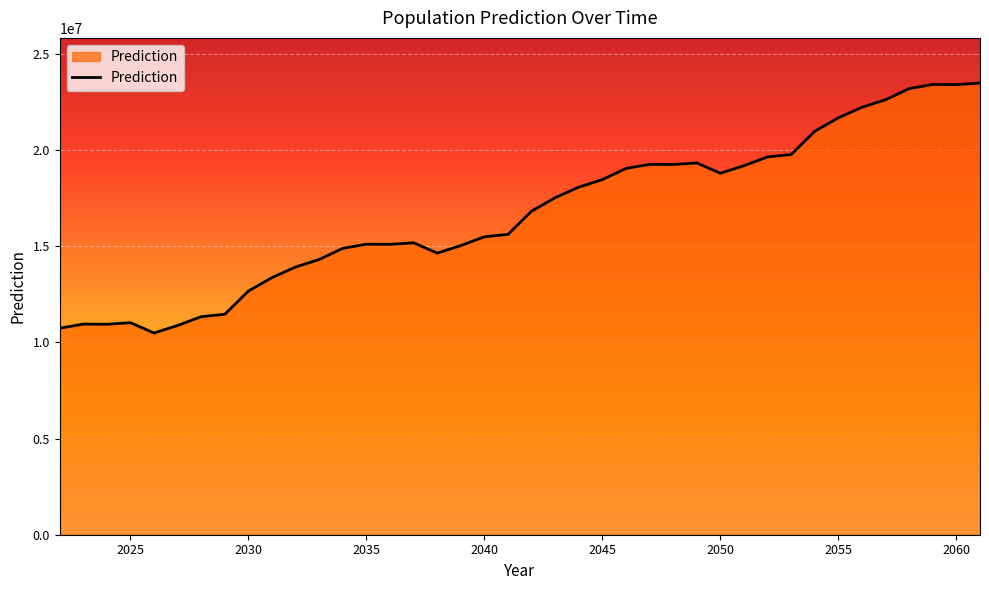

What is the greatest value displayed?

23478513.9